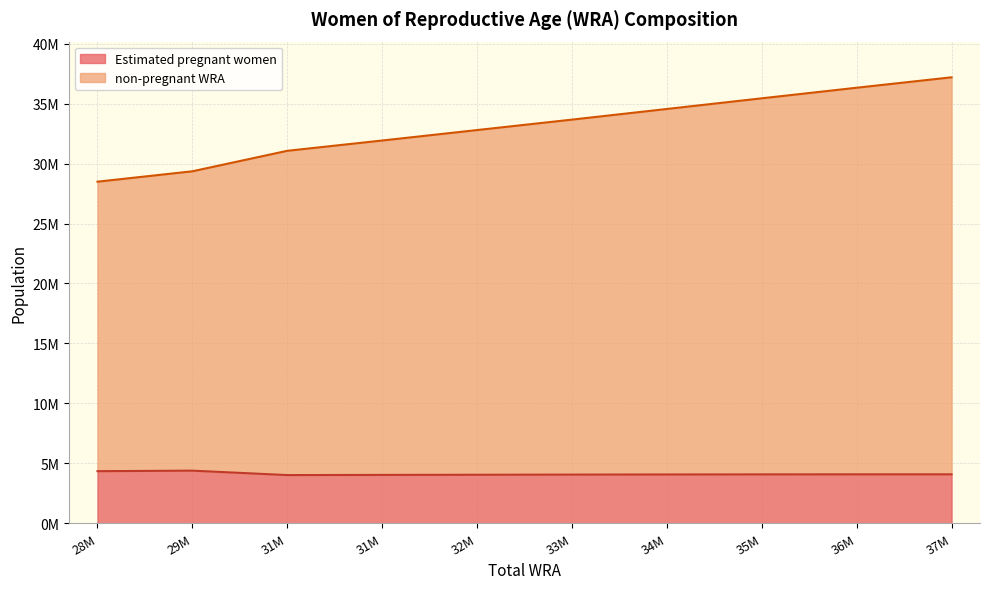

What are all the series names shown in the legend?

Estimated pregnant women, non-pregnant WRA